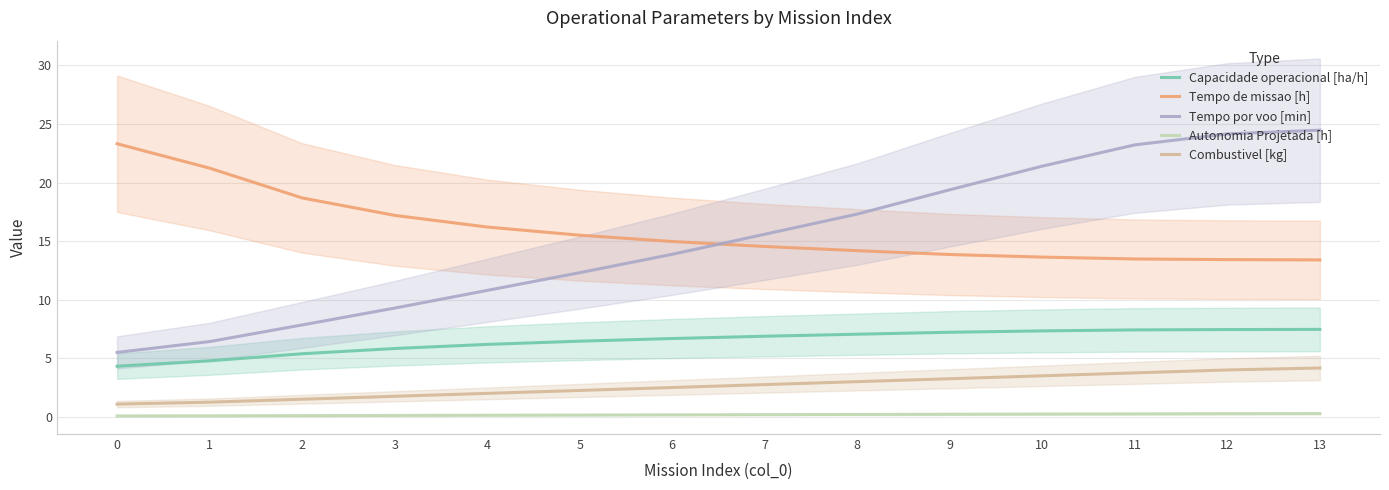

True or false: Capacidade operacional [ha/h] and Autonomia Projetada [h] cross at least once.

False